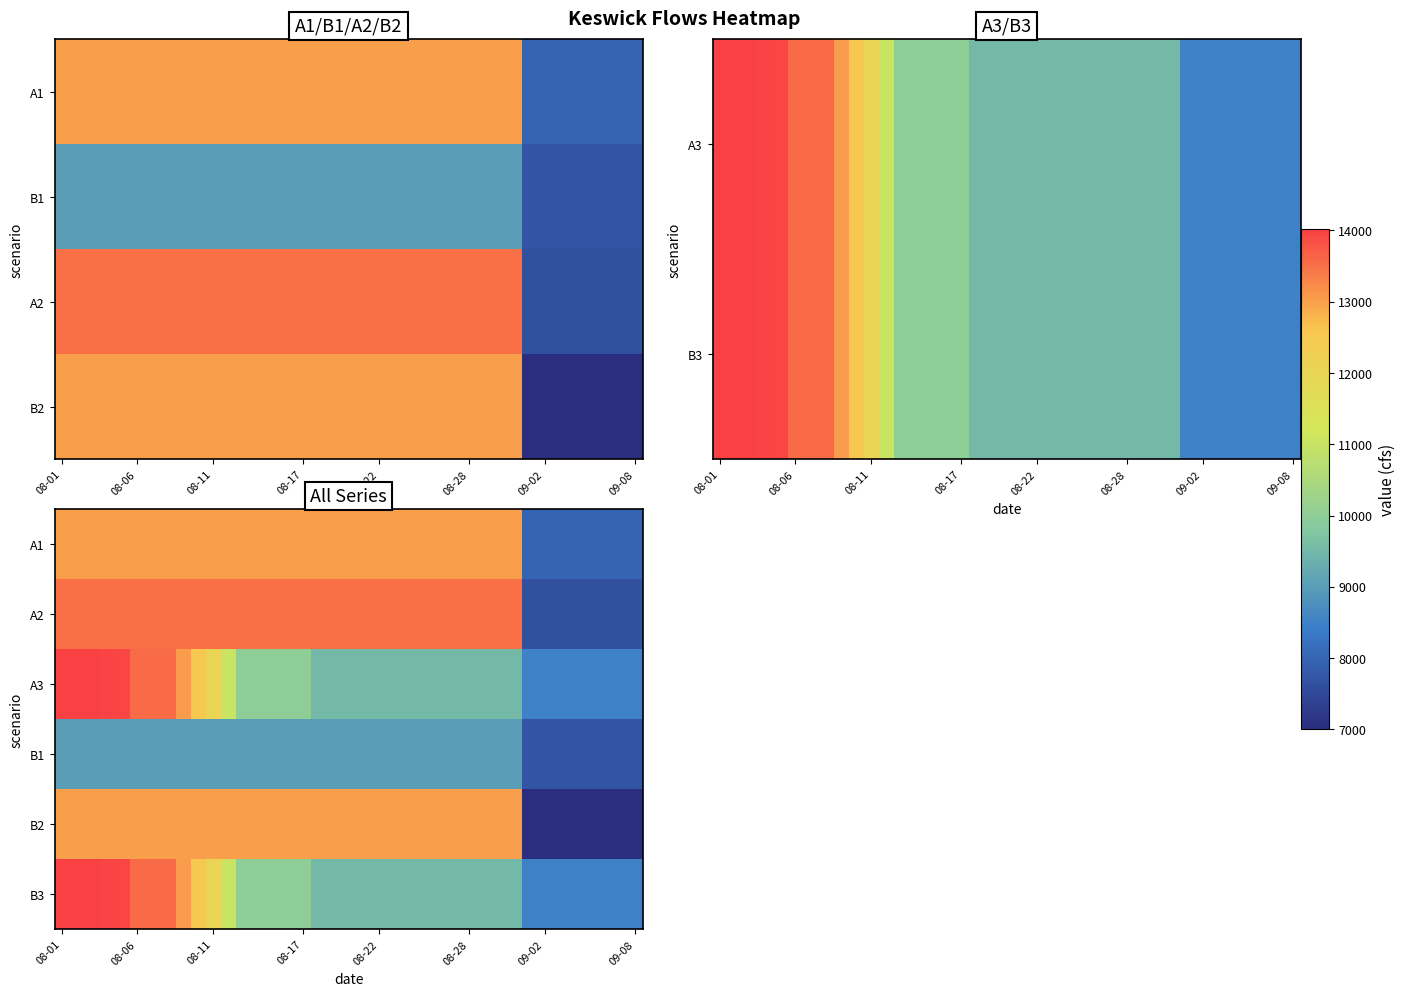

At how many categories does at least one series exceed 12060?

31